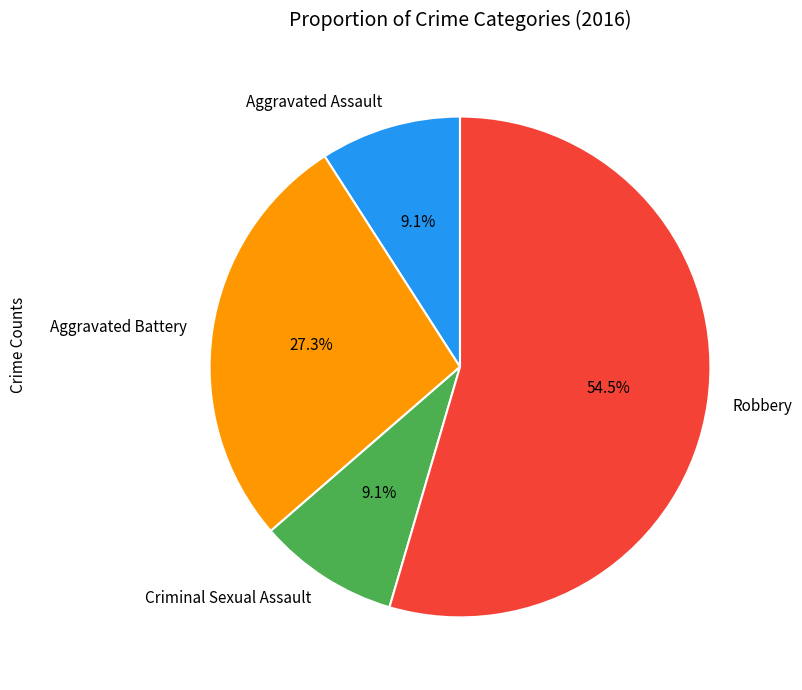

How many slices are in this pie chart?

4